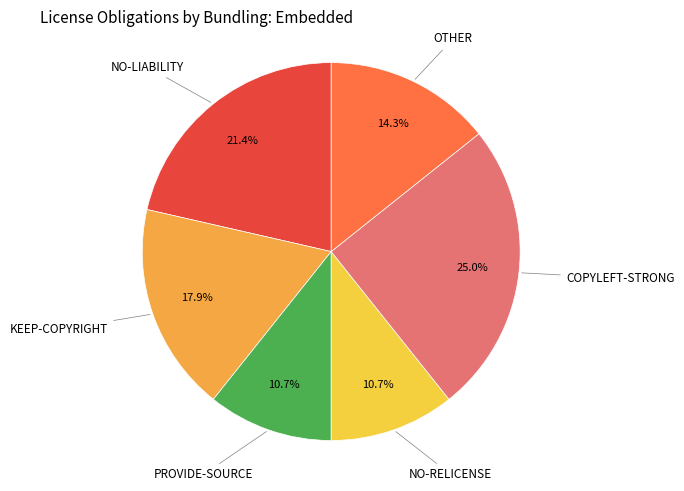

How many segments does this pie chart have?

6